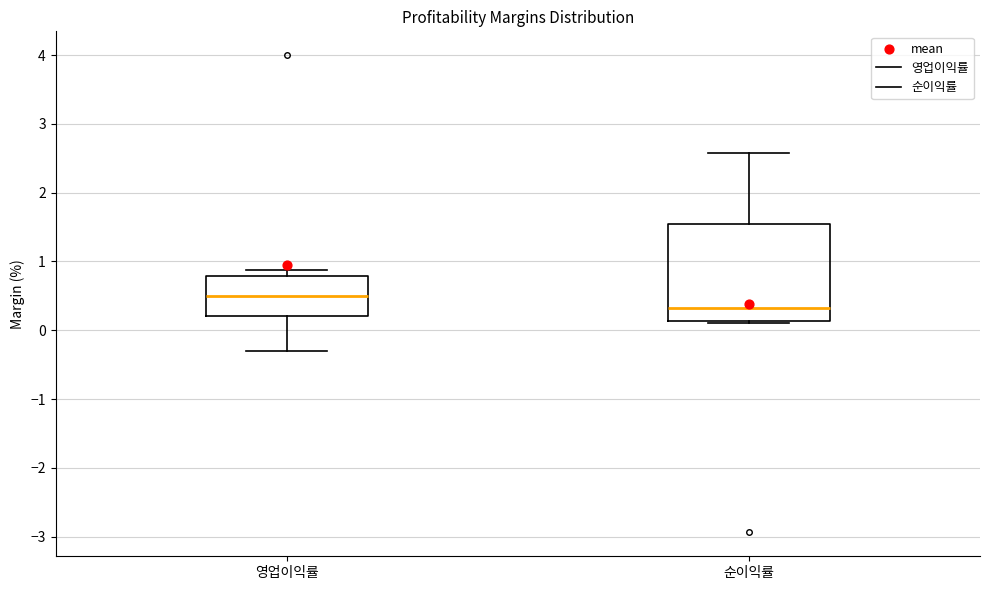

Comparing the boxes themselves (not the whiskers), which one is the tallest?

순이익률